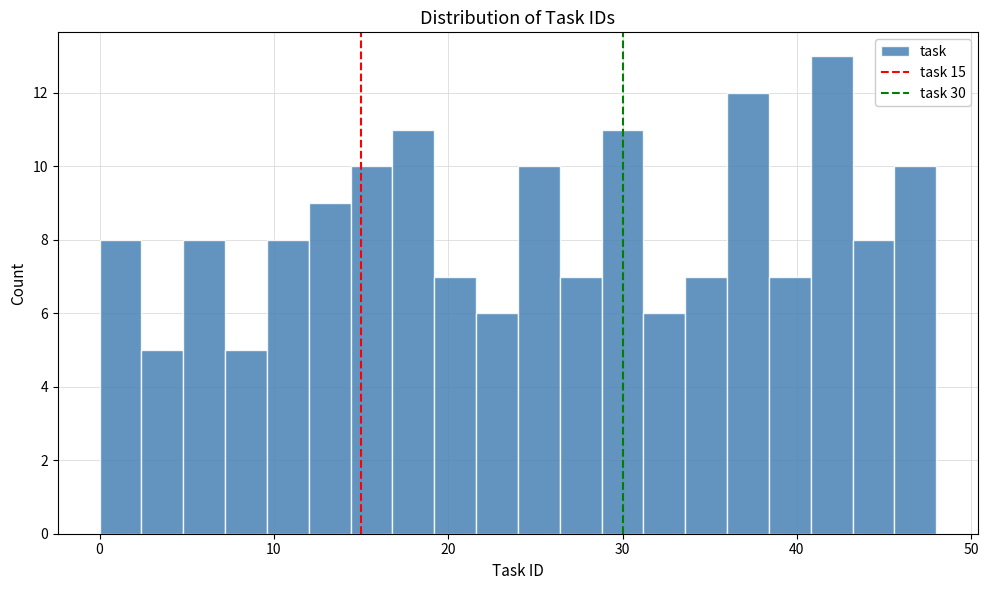

Around what value on the x-axis is the tallest bar? Give the approximate position of its centre, as read against the axis.

42